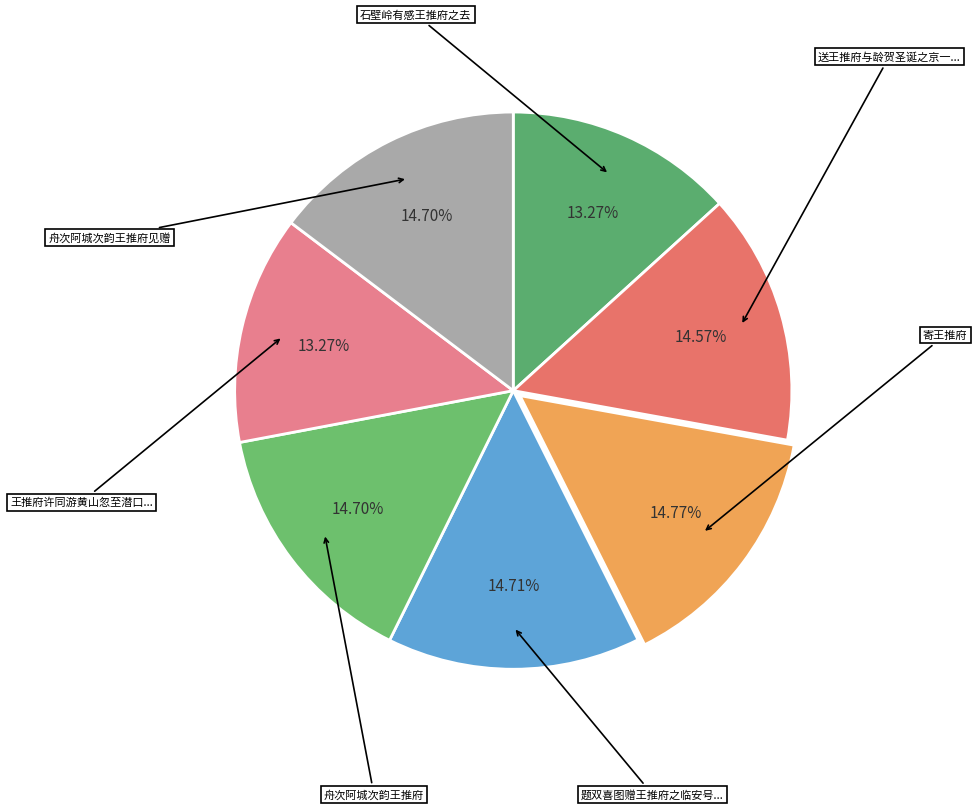

Count the number of slices in the pie.

7